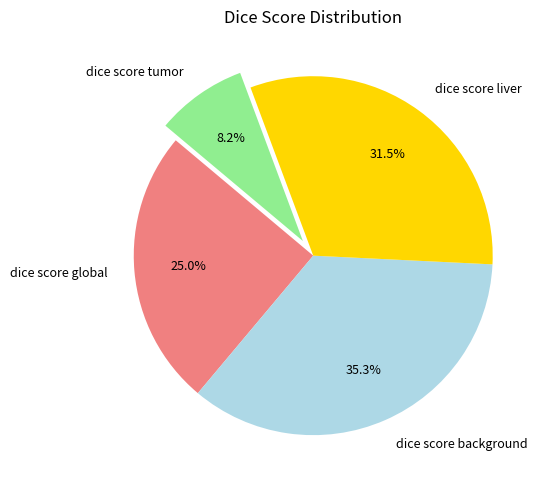

Combined, what portion of the pie is dice score background and dice score liver?

66.8%